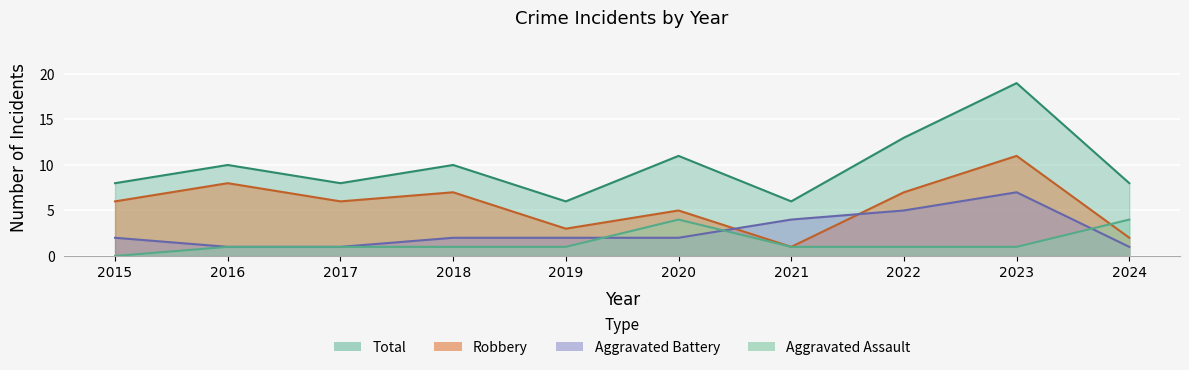

List the labels in order of Robbery value, smallest first.

2021, 2024, 2019, 2020, 2015, 2017, 2018, 2022, 2016, 2023